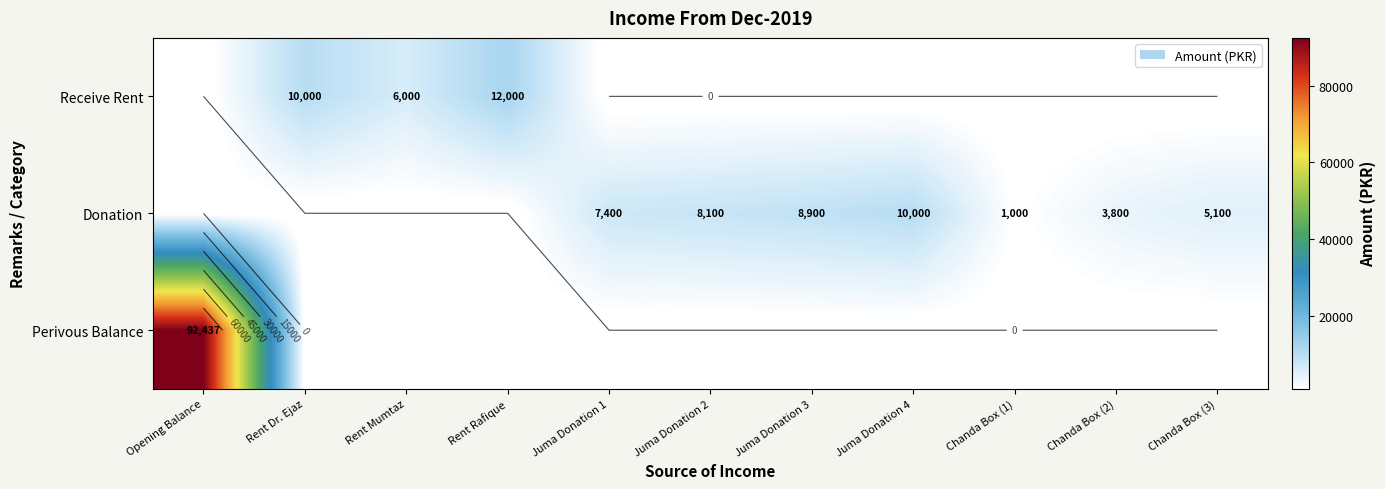

List the series in order of their overall mean, highest first.

Perivous Balance, Donation, Receive Rent